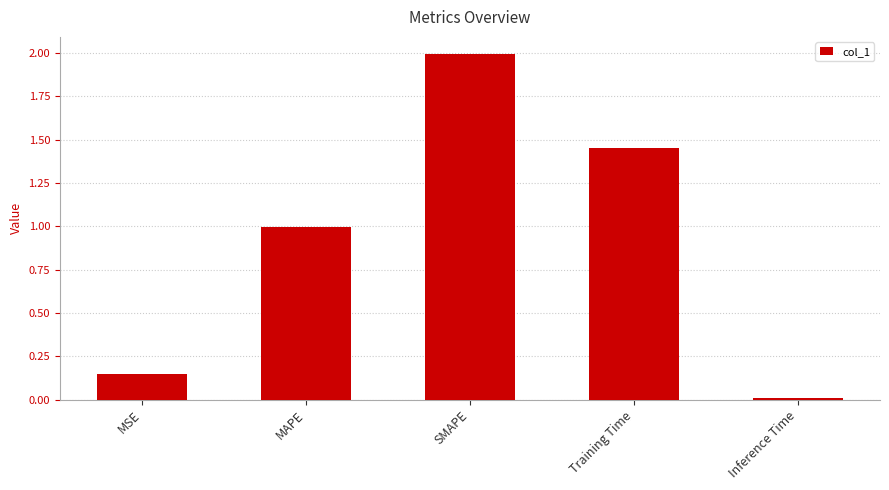

At which label is the value closest to 1?

MAPE